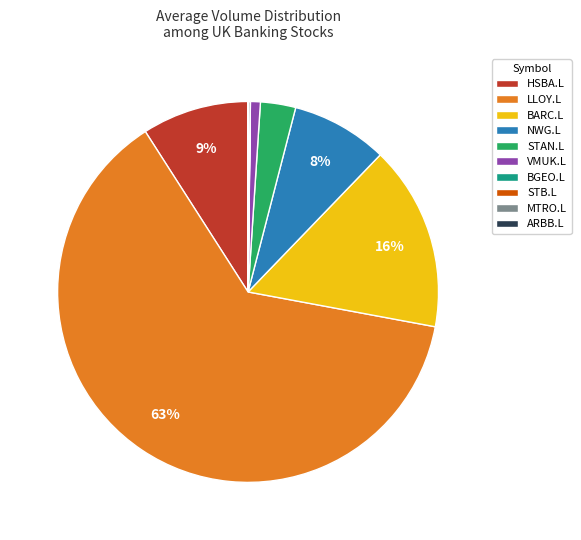

To the nearest percent, what is the difference between the largest and smallest slice percentages?

63%